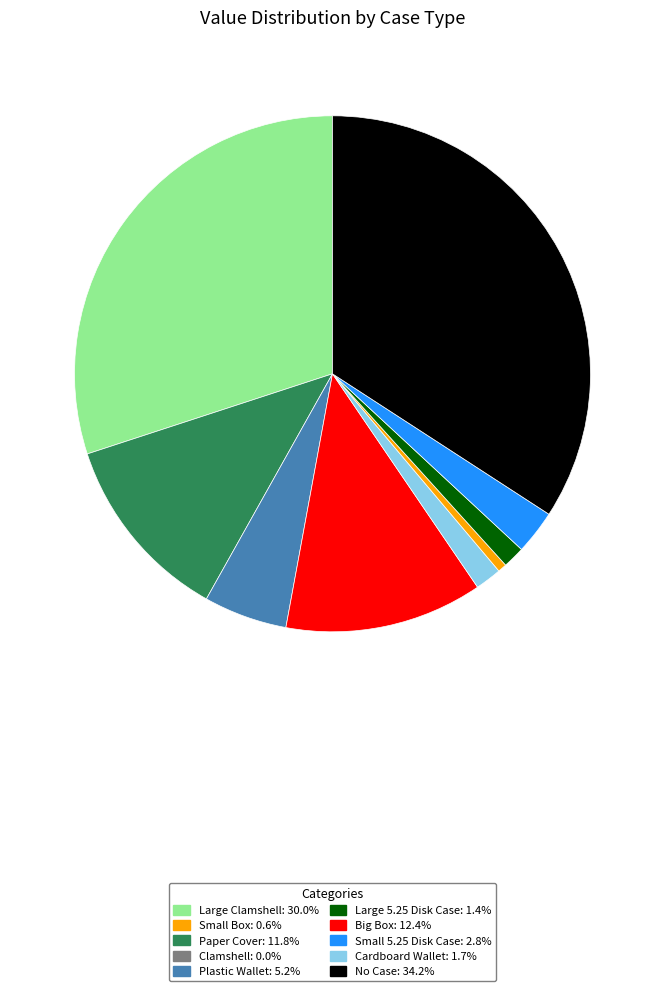

Is there any slice that represents more than half of the pie?

No